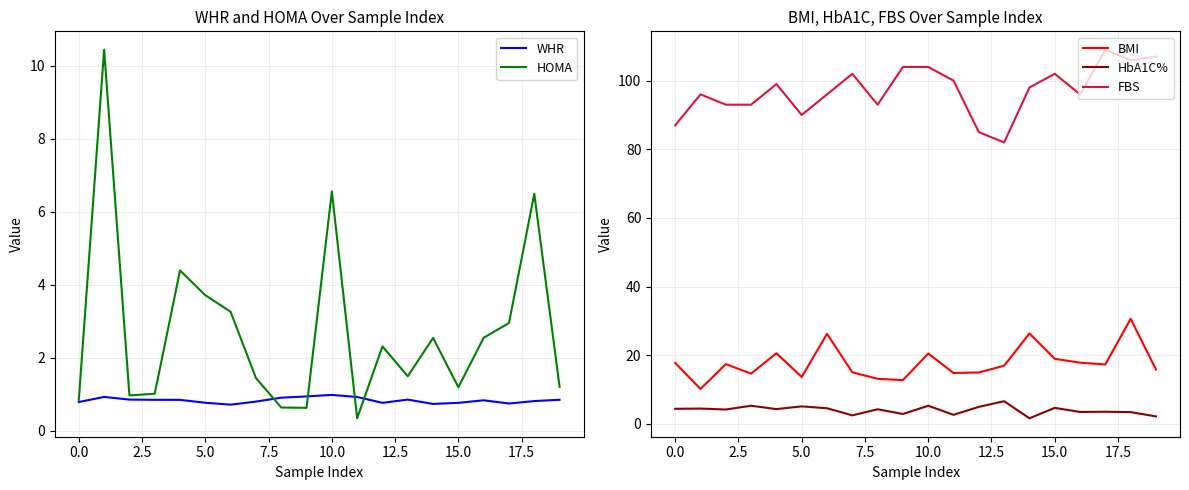

Reading right to left, transcribe all the data shown in this chart.

WHR: 0.9	0.8	0.8	0.8	0.8	0.7	0.9	0.8	0.9	1.0	0.9	0.9	0.8	0.7	0.8	0.8	0.9	0.9	0.9	0.8
HOMA: 1.2	6.5	3.0	2.5	1.2	2.5	1.5	2.3	0.3	6.6	0.6	0.6	1.4	3.3	3.7	4.4	1.0	1.0	10.4	0.9
BMI: 15.8	30.6	17.3	17.8	19.0	26.4	16.9	15.0	14.8	20.5	12.8	13.1	15.0	26.2	13.7	20.6	14.6	17.4	10.2	17.8
HbA1C%: 2.2	3.4	3.5	3.5	4.7	1.6	6.6	5.0	2.7	5.3	2.9	4.3	2.5	4.6	5.1	4.3	5.3	4.2	4.5	4.4
FBS: 107.0	106.0	109.0	96.0	102.0	98.0	82.0	85.0	100.0	104.0	104.0	93.0	102.0	96.0	90.0	99.0	93.0	93.0	96.0	87.0